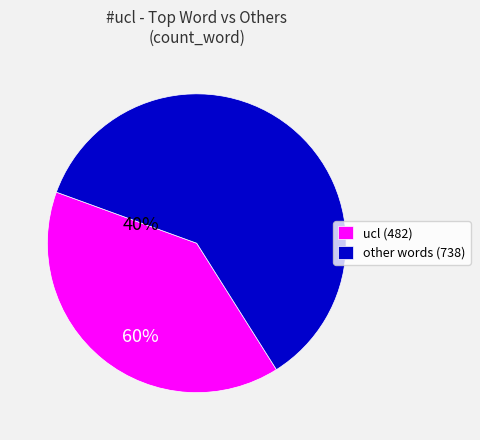

True or false: other words (738) accounts for 51% of the total.

False